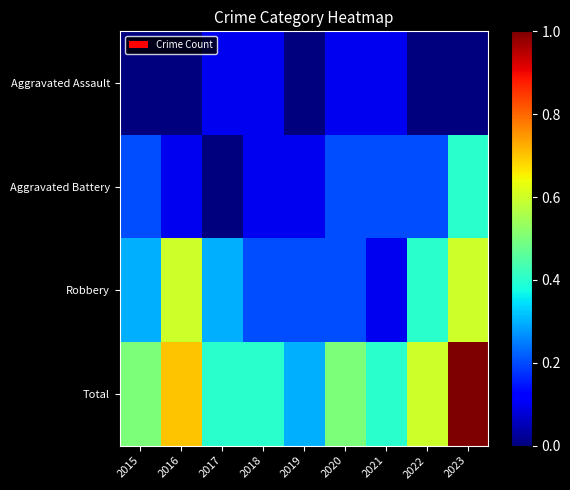

Rank the series by their maximum value, from highest to lowest.

Total, Robbery, Aggravated Battery, Aggravated Assault